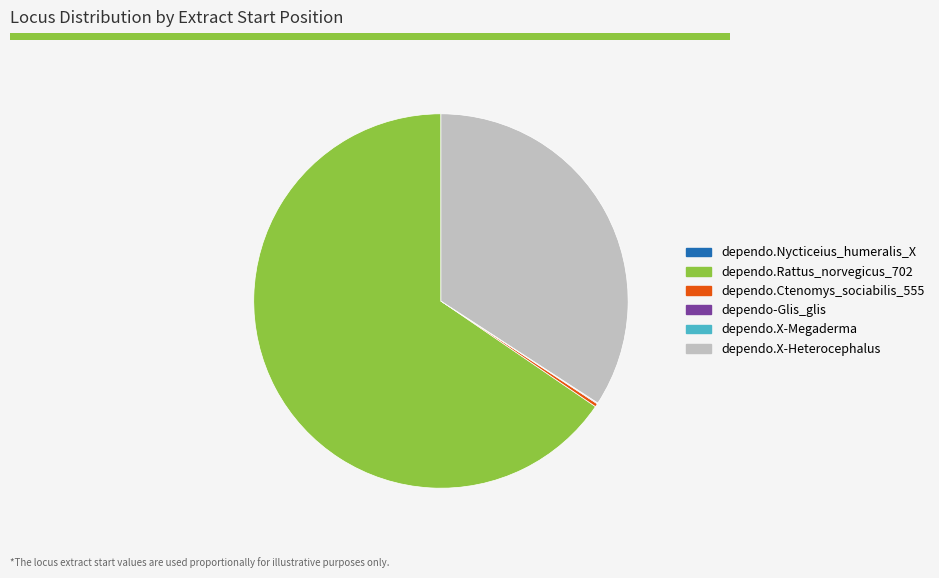

What is the ratio of the value at dependo.Rattus_norvegicus_702 to the value at dependo.X-Heterocephalus?

1.9